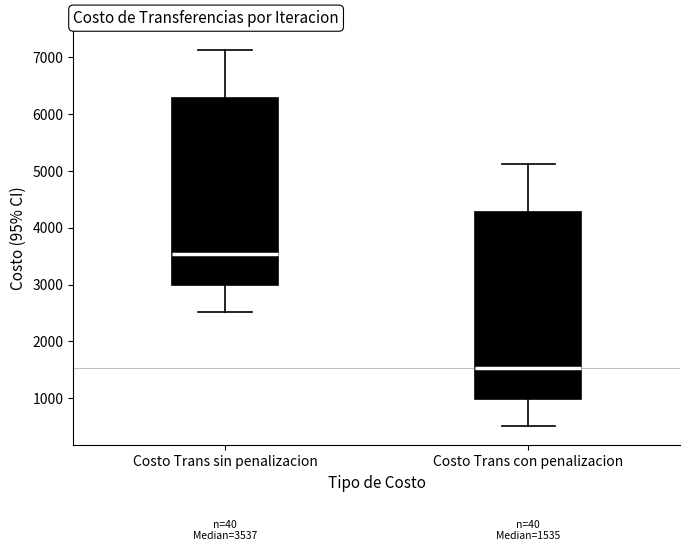

Which box has the lowest median line?

Costo Trans con penalizacion